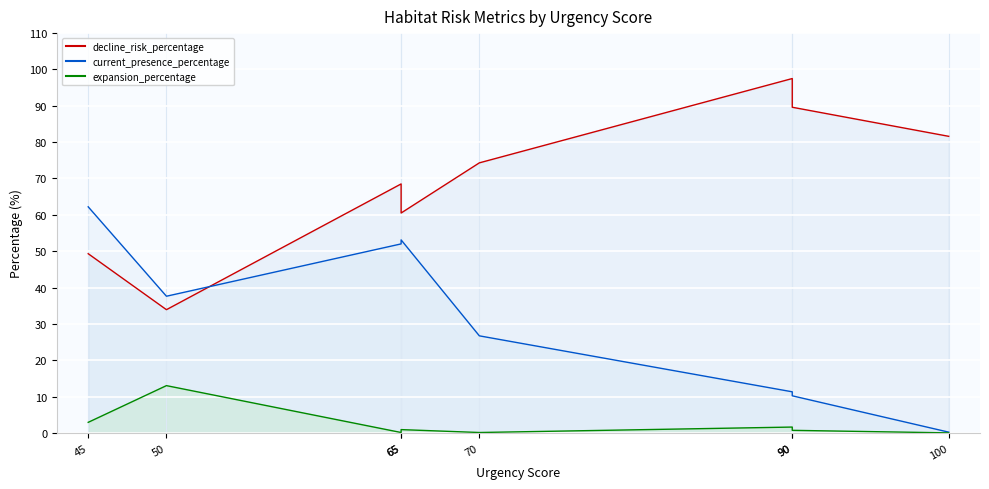

What is the difference between the maximum and minimum values in the current_presence_percentage series?

62.0